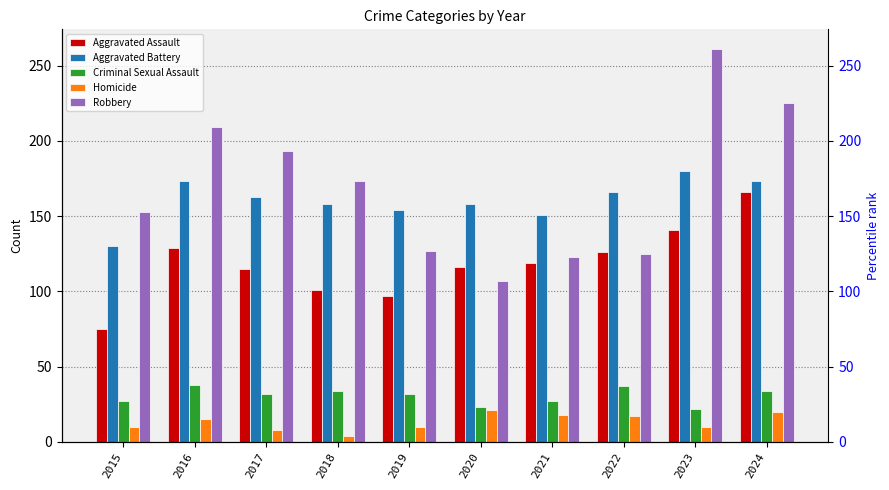

What is the average value of the Homicide series?

13